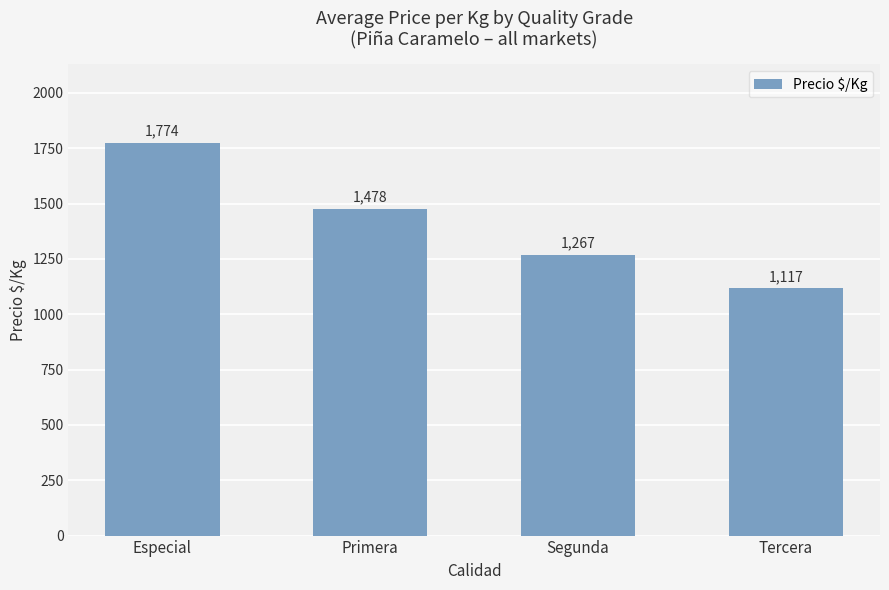

Rank the categories by value from highest to lowest.

Especial, Primera, Segunda, Tercera